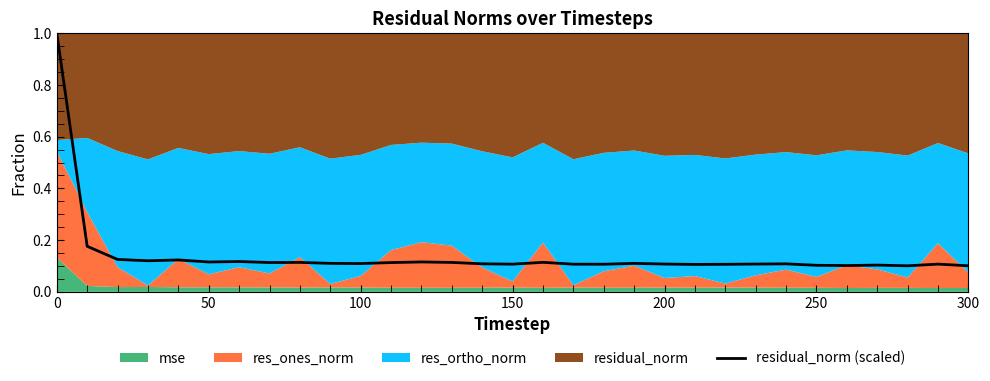

The residual_norm (scaled) series shows 0.1 at 300. True or false?

True